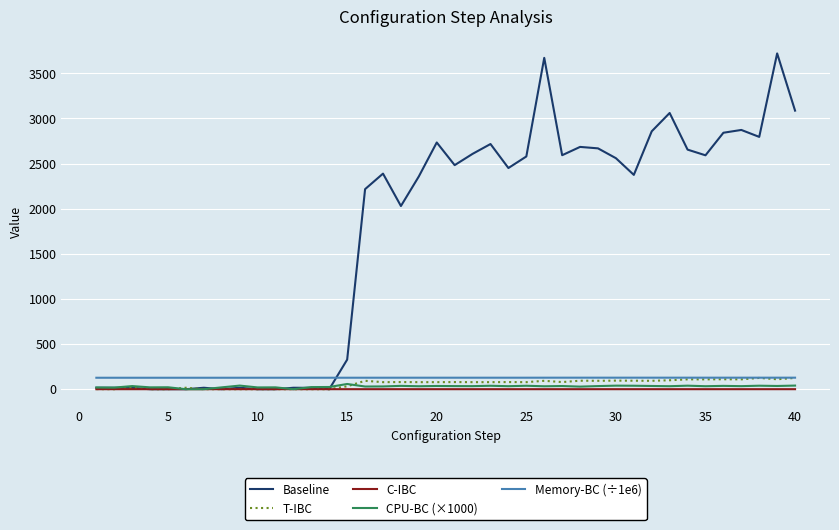

What is the greatest value displayed?

3721.0